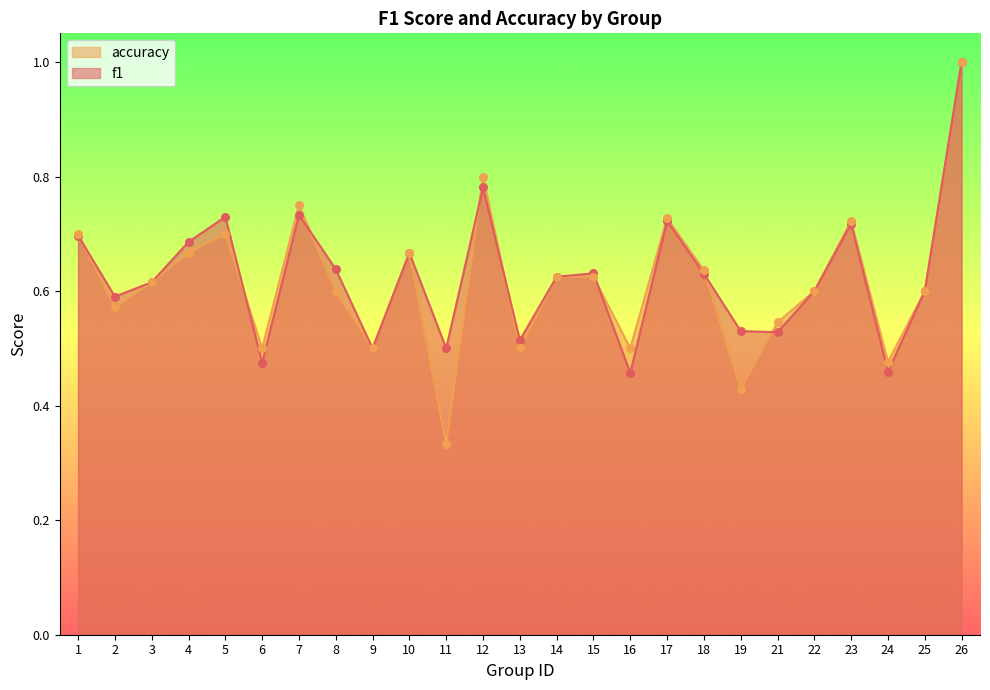

At which category is the sum across all series the highest?

26